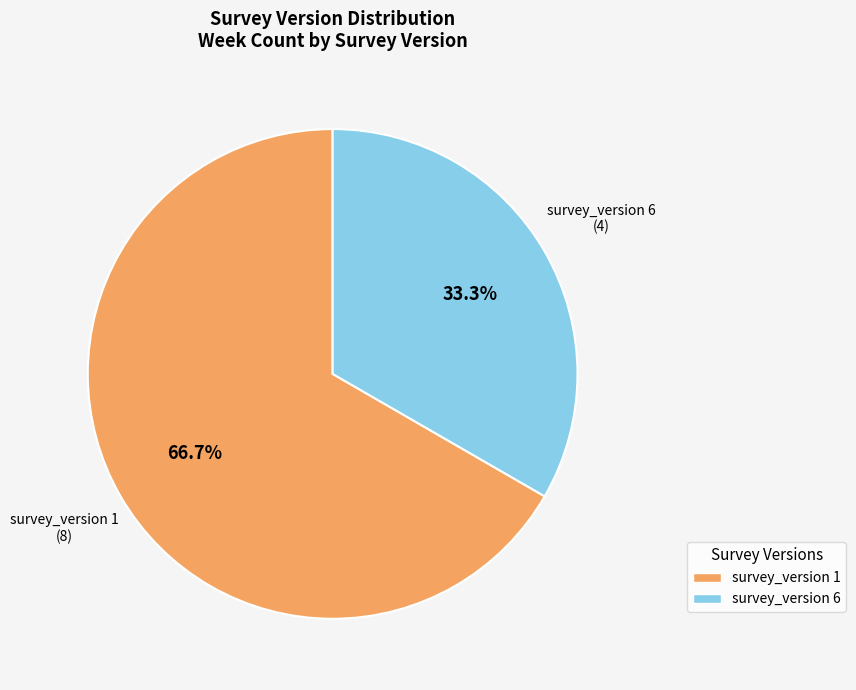

Which slice is the largest?

survey_version 1